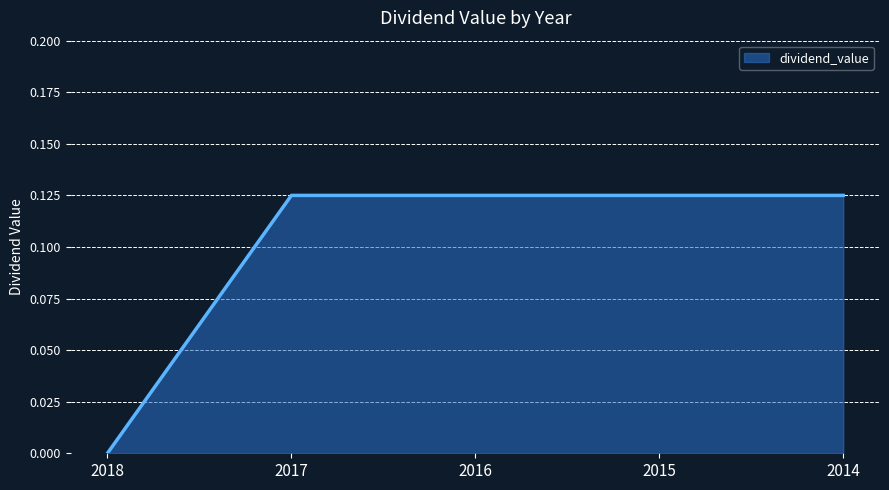

Does the chart display data point markers on the line(s)?

No